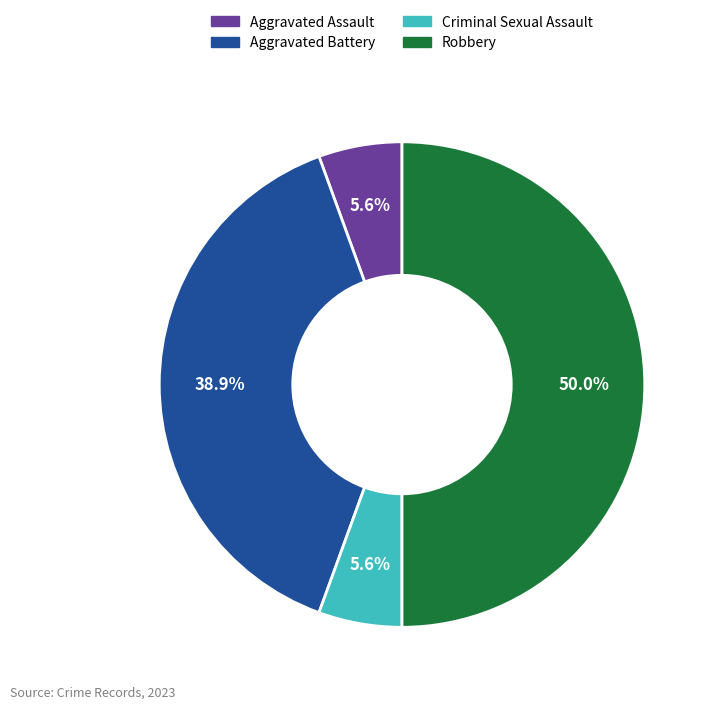

What is the ratio of the value at Criminal Sexual Assault to the value at Aggravated Assault?

1.0